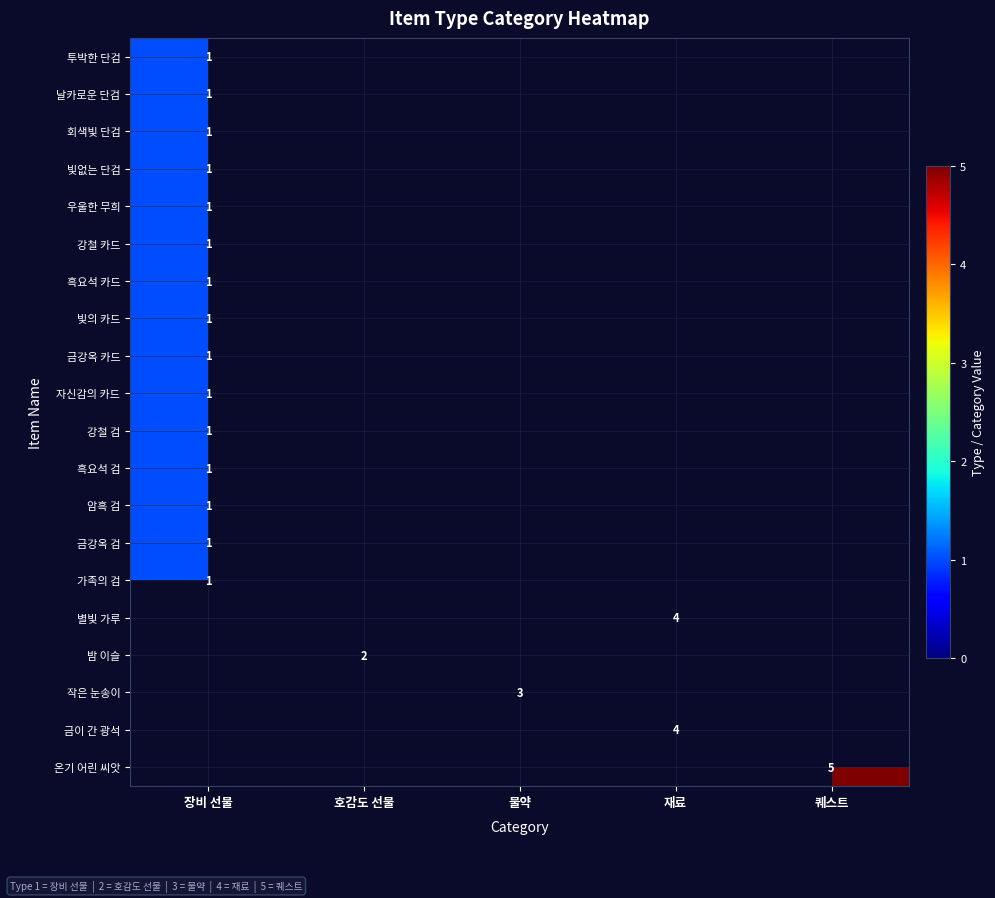

The value of 자신감의 카드 at 장비 선물 is 0. True or false?

False